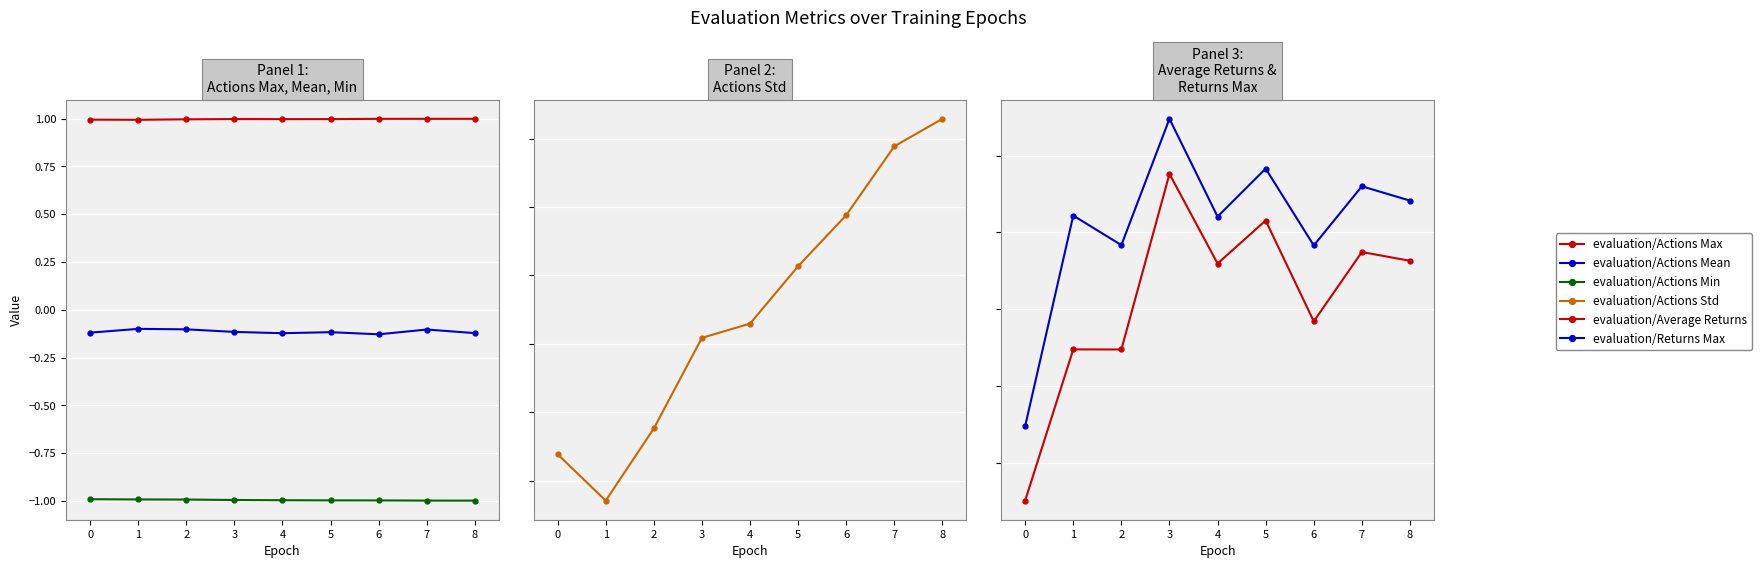

Read the evaluation/Returns Max value at 1.

4922.0